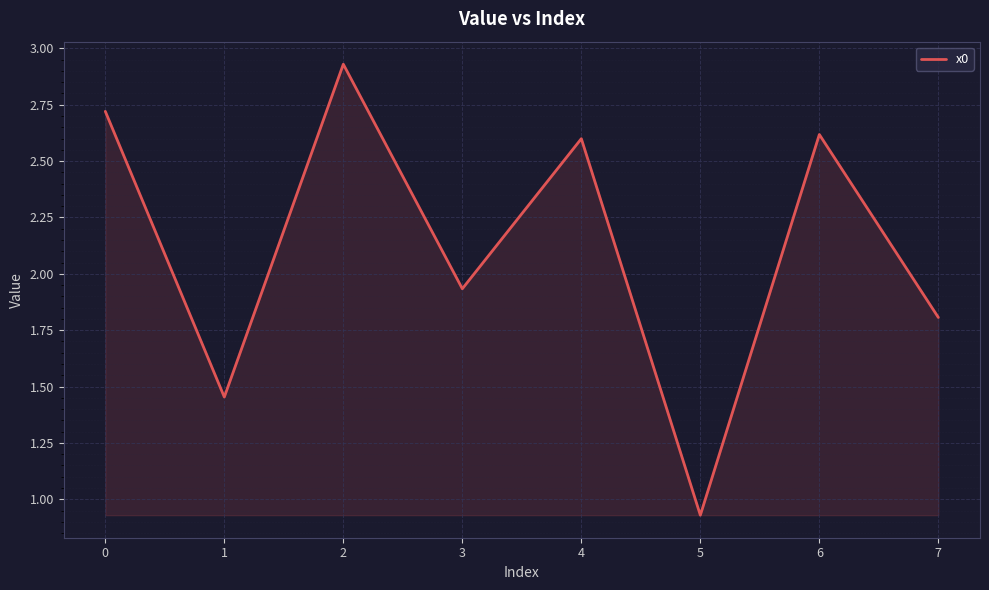

What is the difference between the second highest and minimum values?

1.8